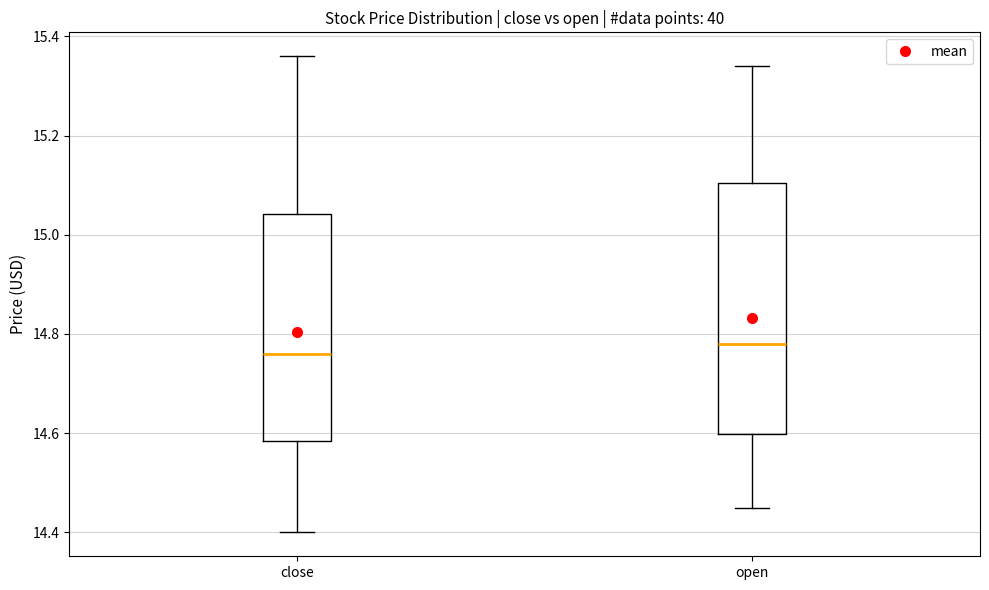

Reading left to right, read every box against the y-axis: the position of its median line, the range the box covers, and the ends of its whiskers. The values are not printed on the chart, so give them approximately, as read against the axis.

close: median 14.76, box 14.58 to 15.04, whiskers 14.40 to 15.36
open: median 14.78, box 14.60 to 15.10, whiskers 14.46 to 15.34